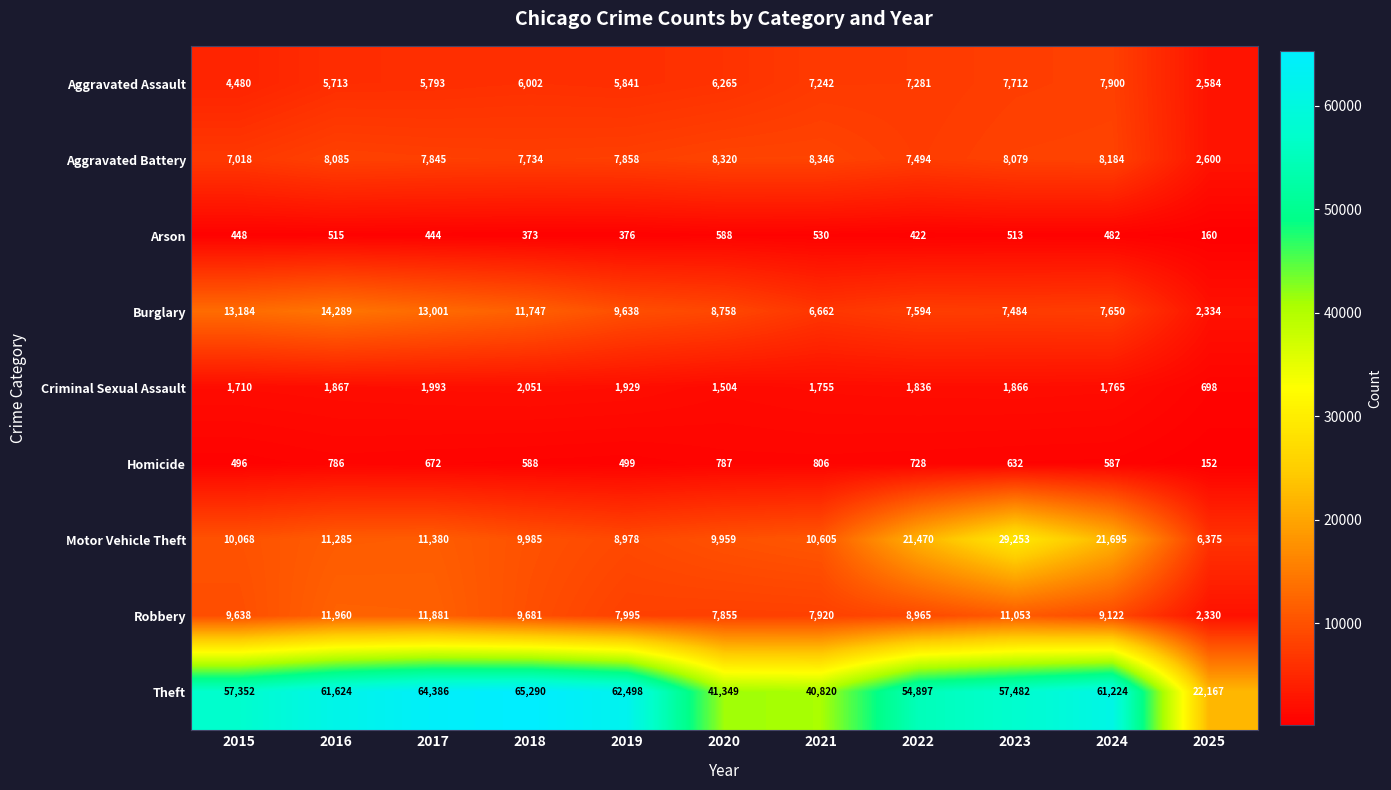

What is the difference between the highest and lowest values at 2018?

64917